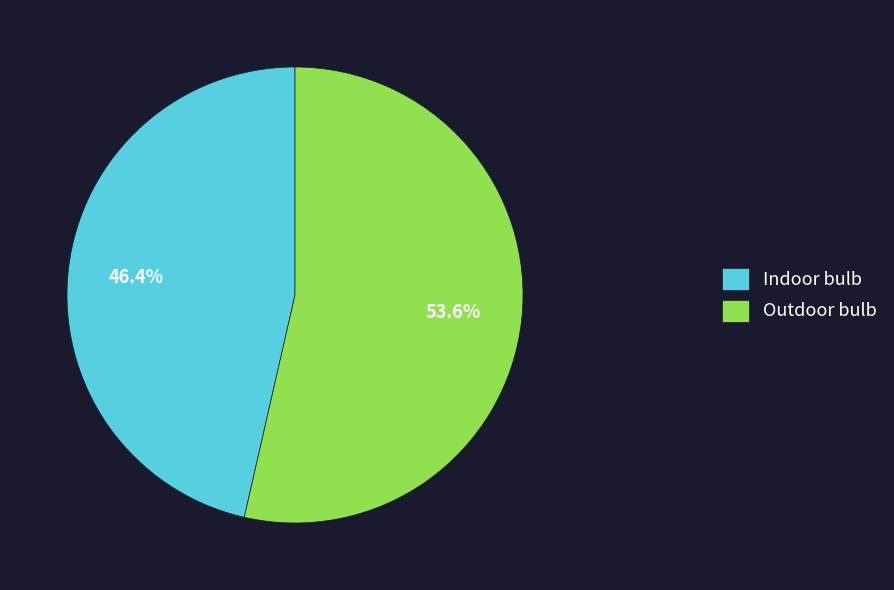

To the nearest percent, what is the average slice percentage?

50%